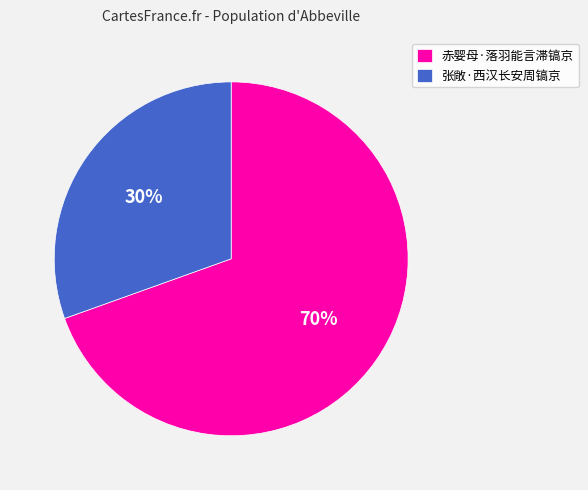

Do 赤婴母·落羽能言滞镐京 and 张敞·西汉长安周镐京 together represent more than half of the pie?

Yes